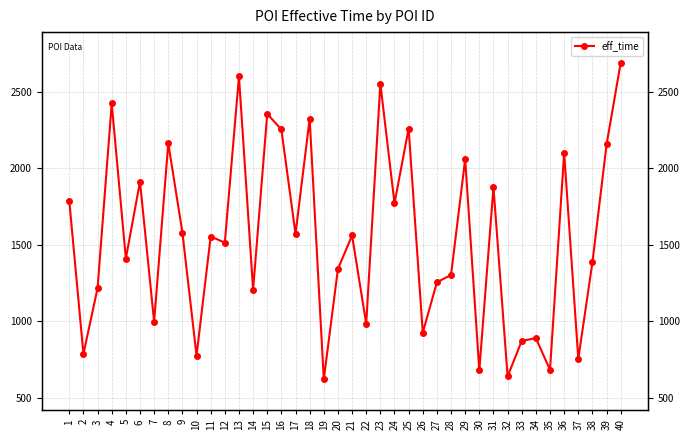

How many points are higher than both their immediate neighbors (excluding endpoints)?

14